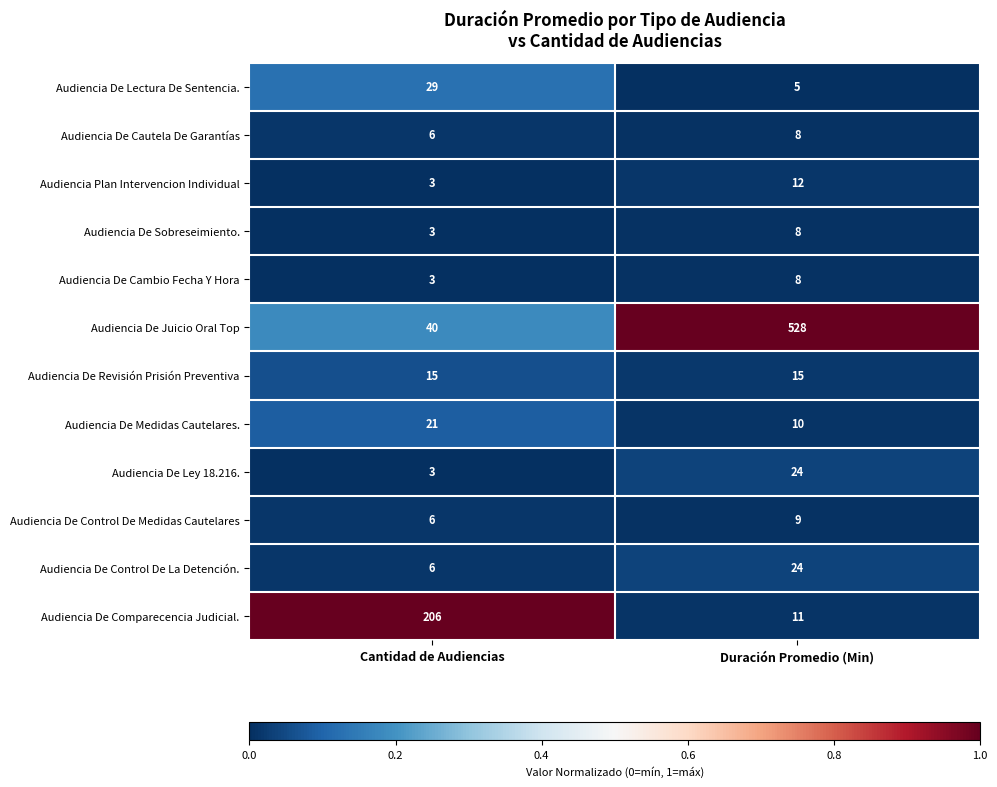

What is the spread (max minus min) of values at Cantidad de Audiencias?

203